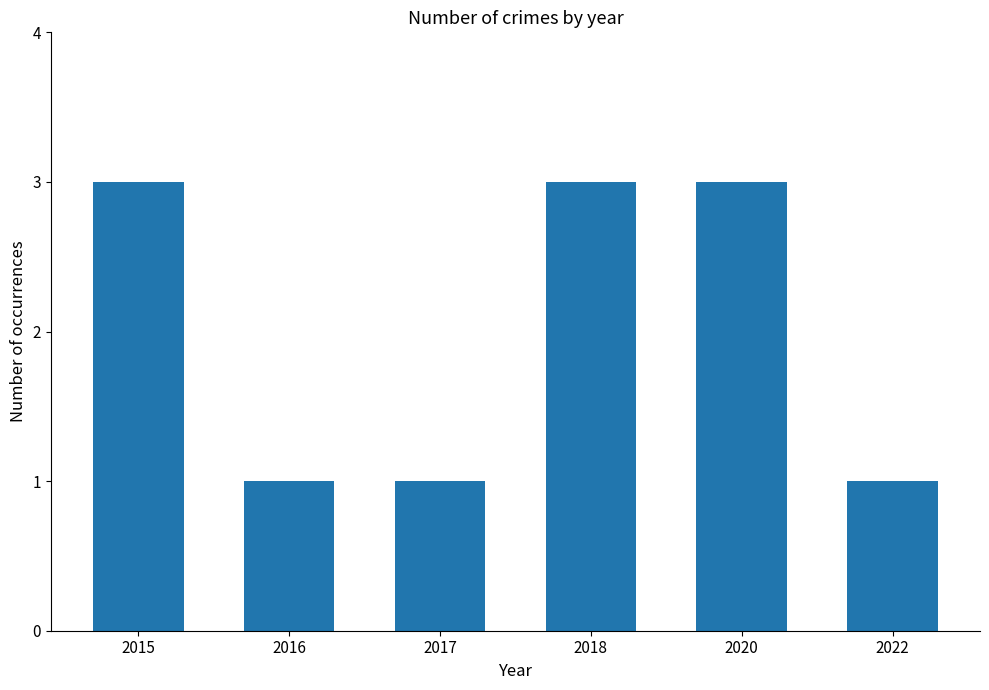

Reading left to right, list all the values displayed in this chart.

3	1	1	3	3	1